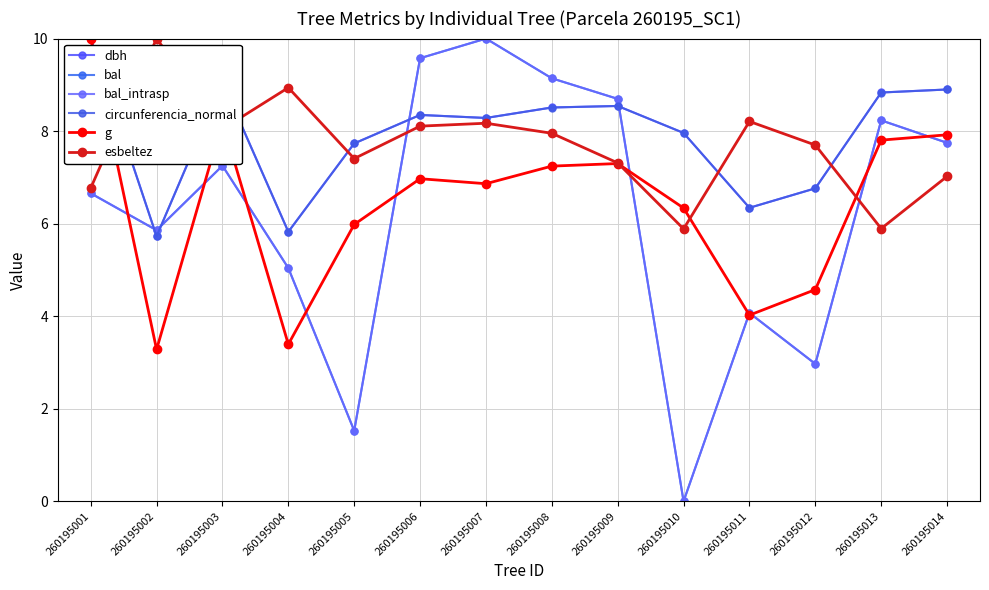

How many intersections are there between dbh and bal?

4